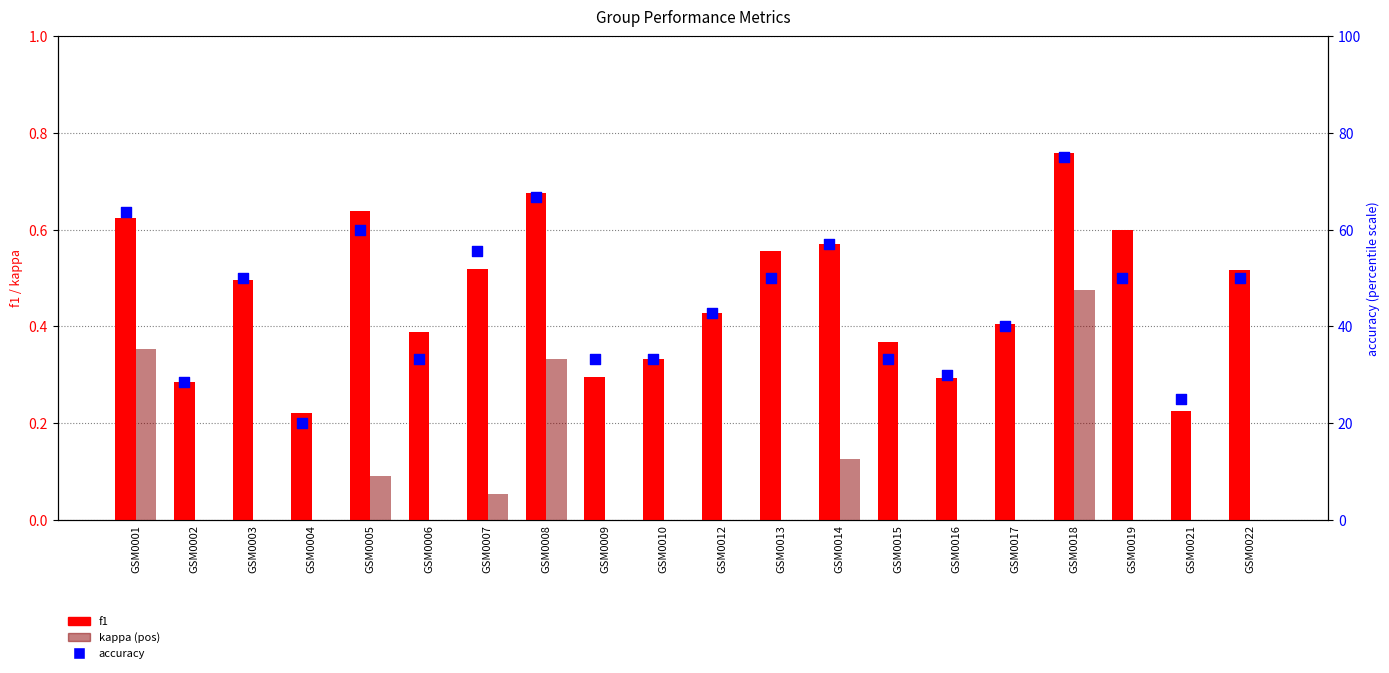

Which series has the largest Y range (max minus min)?

accuracy